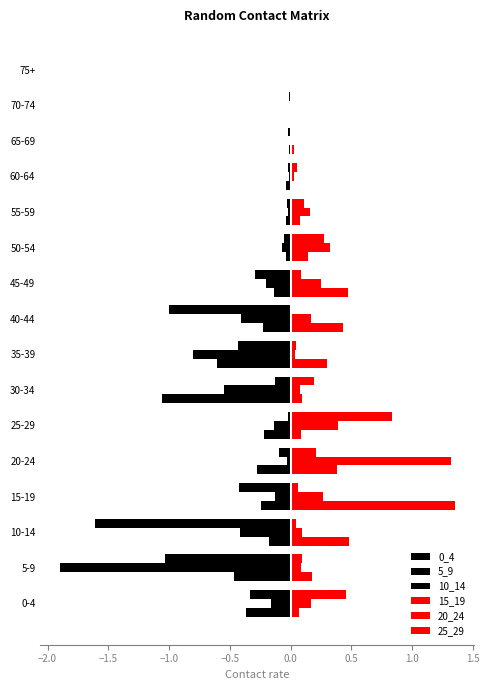

Count the number of categories in the chart.

16